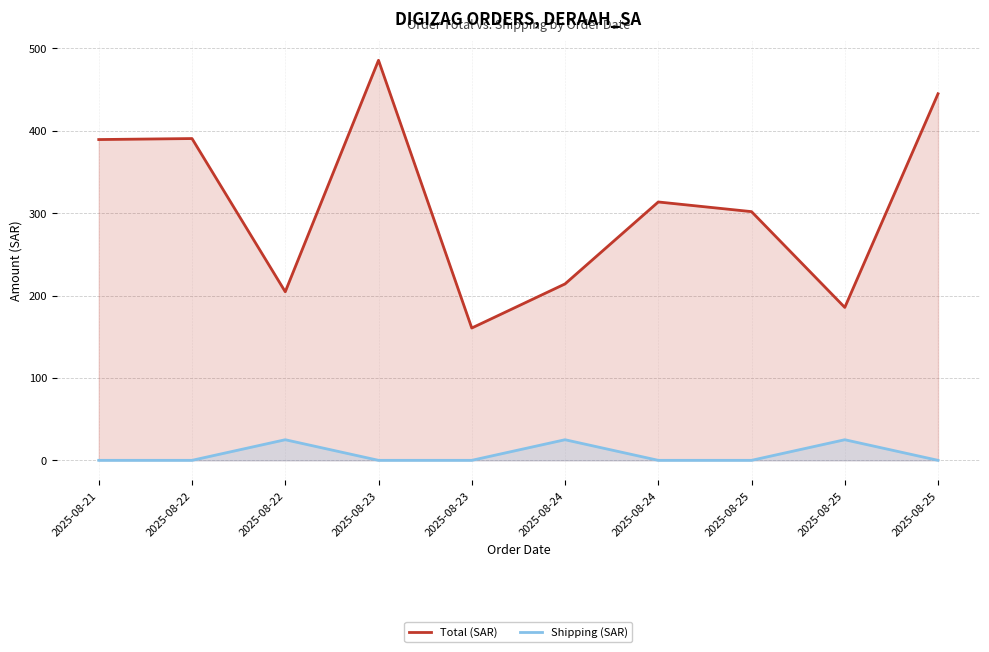

What is the spread (max minus min) of values at 2025-08-24?

189.1